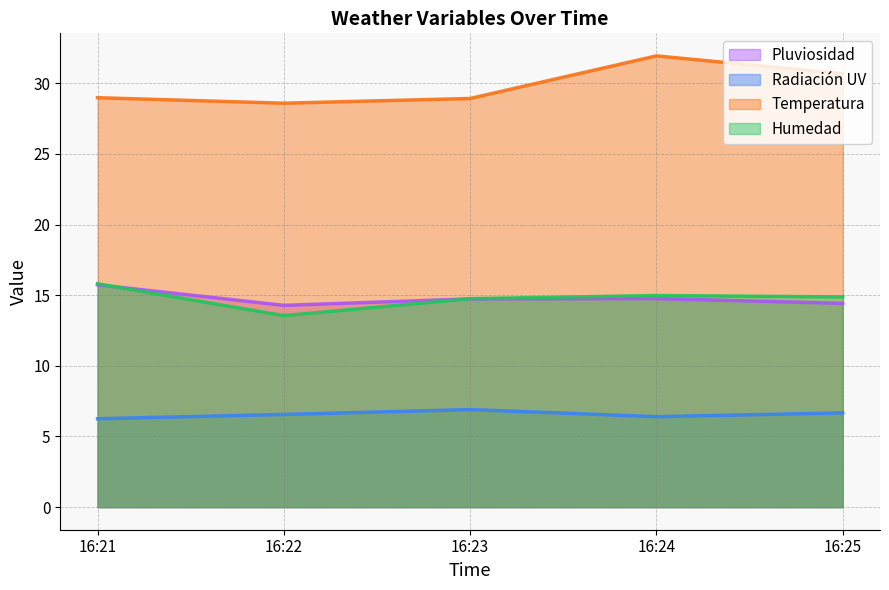

True or false: Pluviosidad and Temperatura intersect in this chart.

False